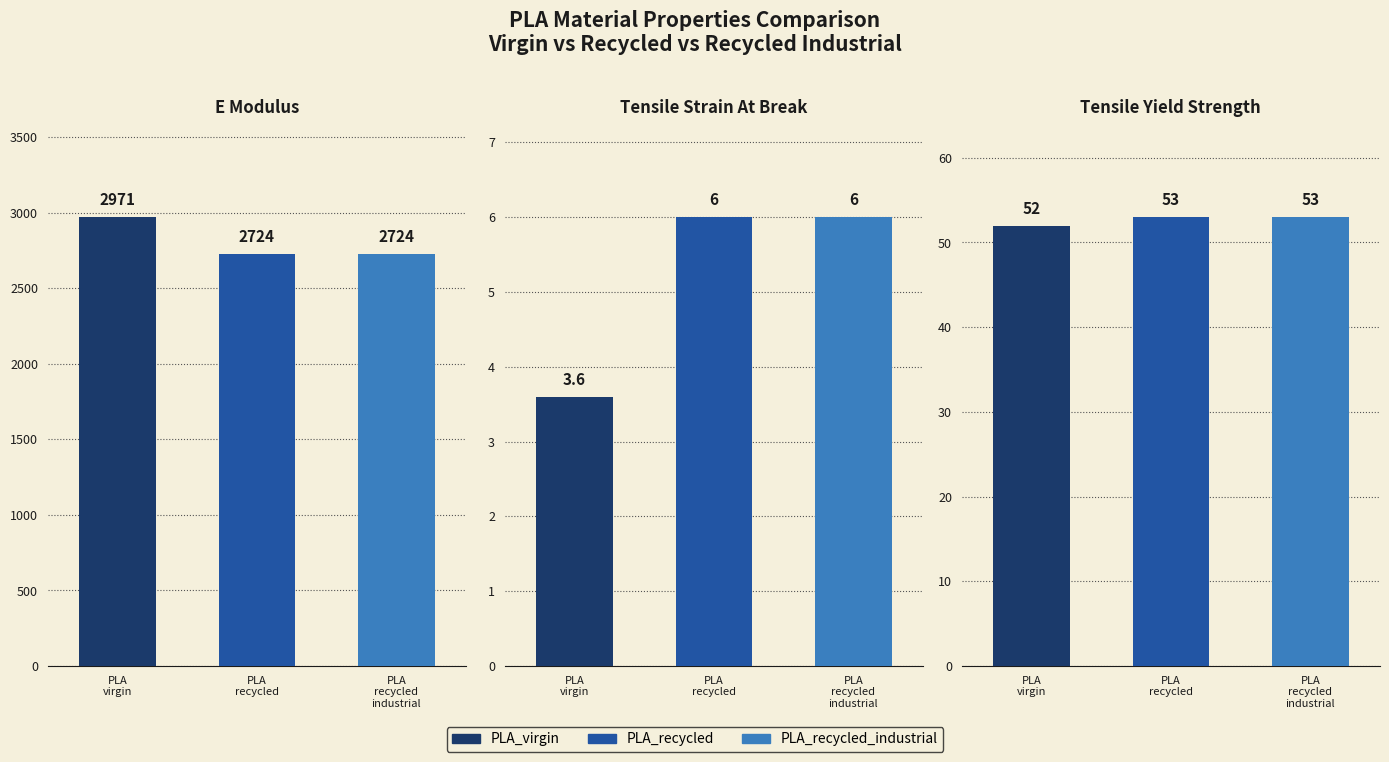

List the series in order of their peak value, lowest first.

PLA_recycled, PLA_recycled_industrial, PLA_virgin